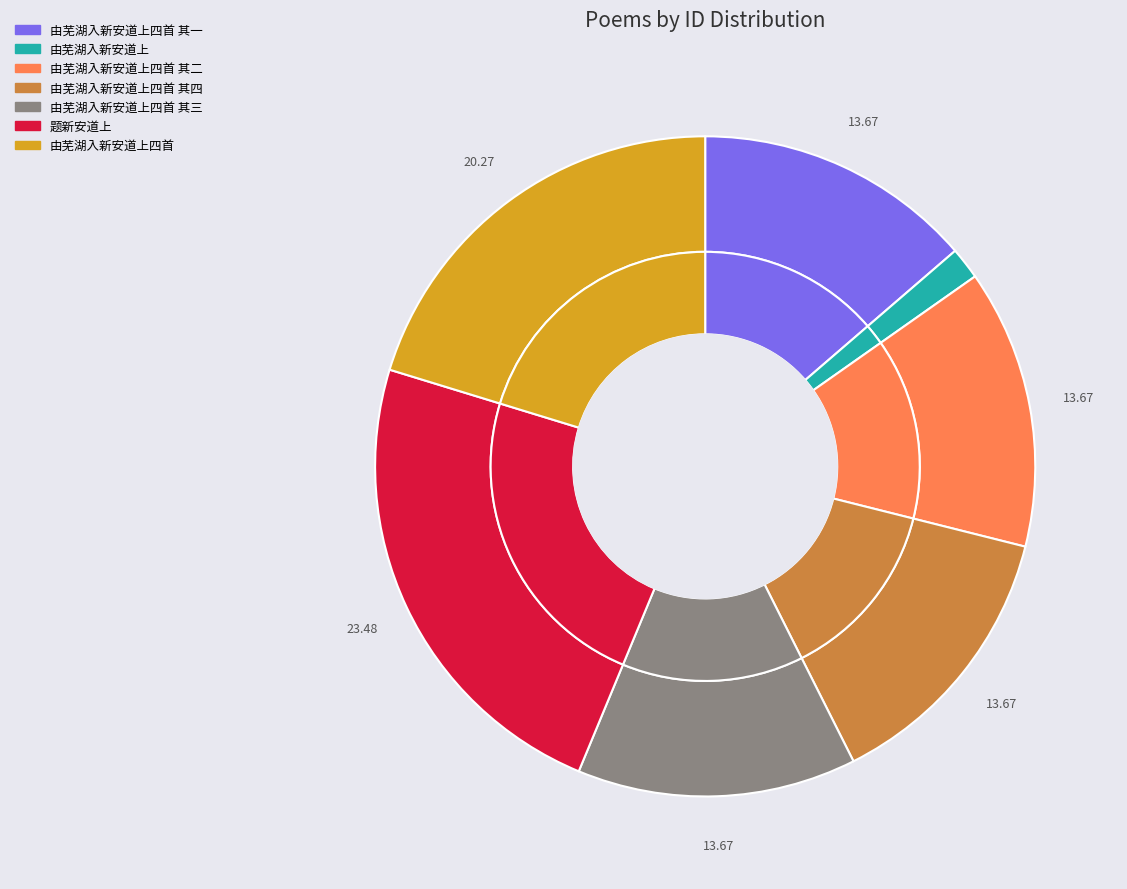

Approximately how many times larger is the value at 由芜湖入新安道上四首 其一 compared to 由芜湖入新安道上四首 其三?

1.0